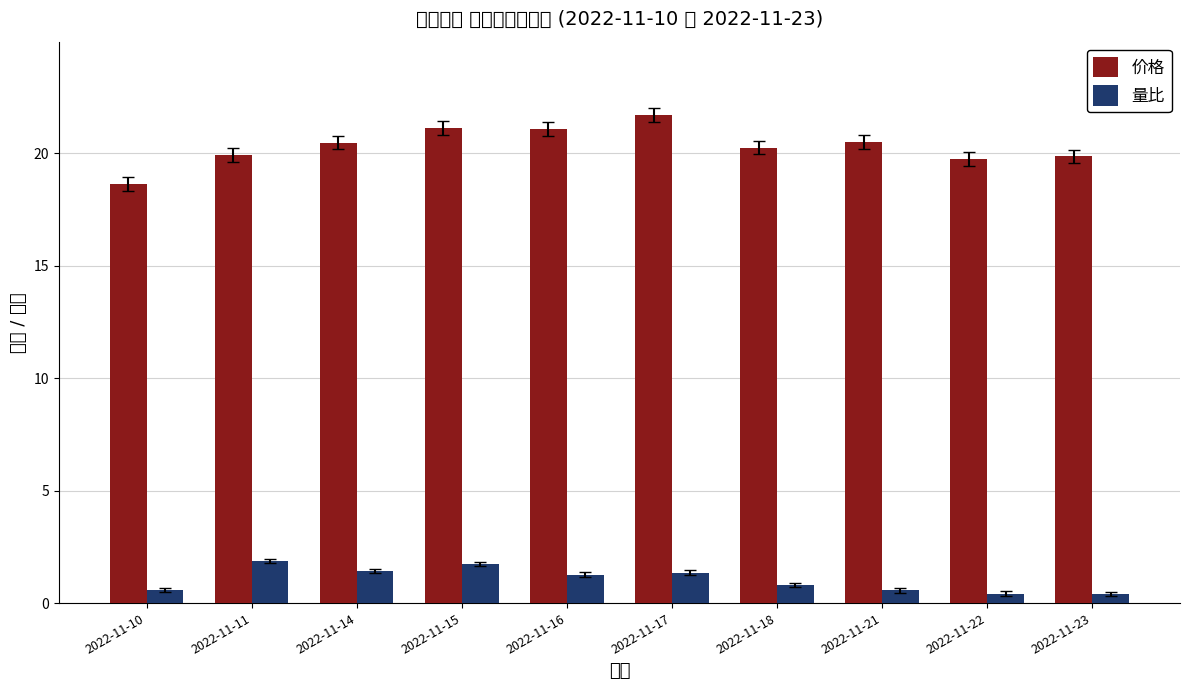

What is the value of the 量比 bar at the 2nd from the left?

1.9